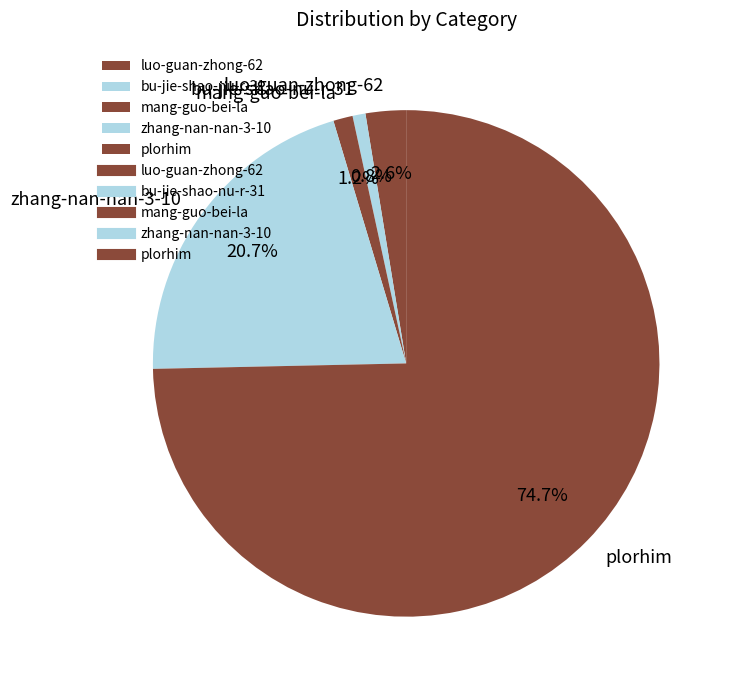

How many segments does this pie chart have?

5